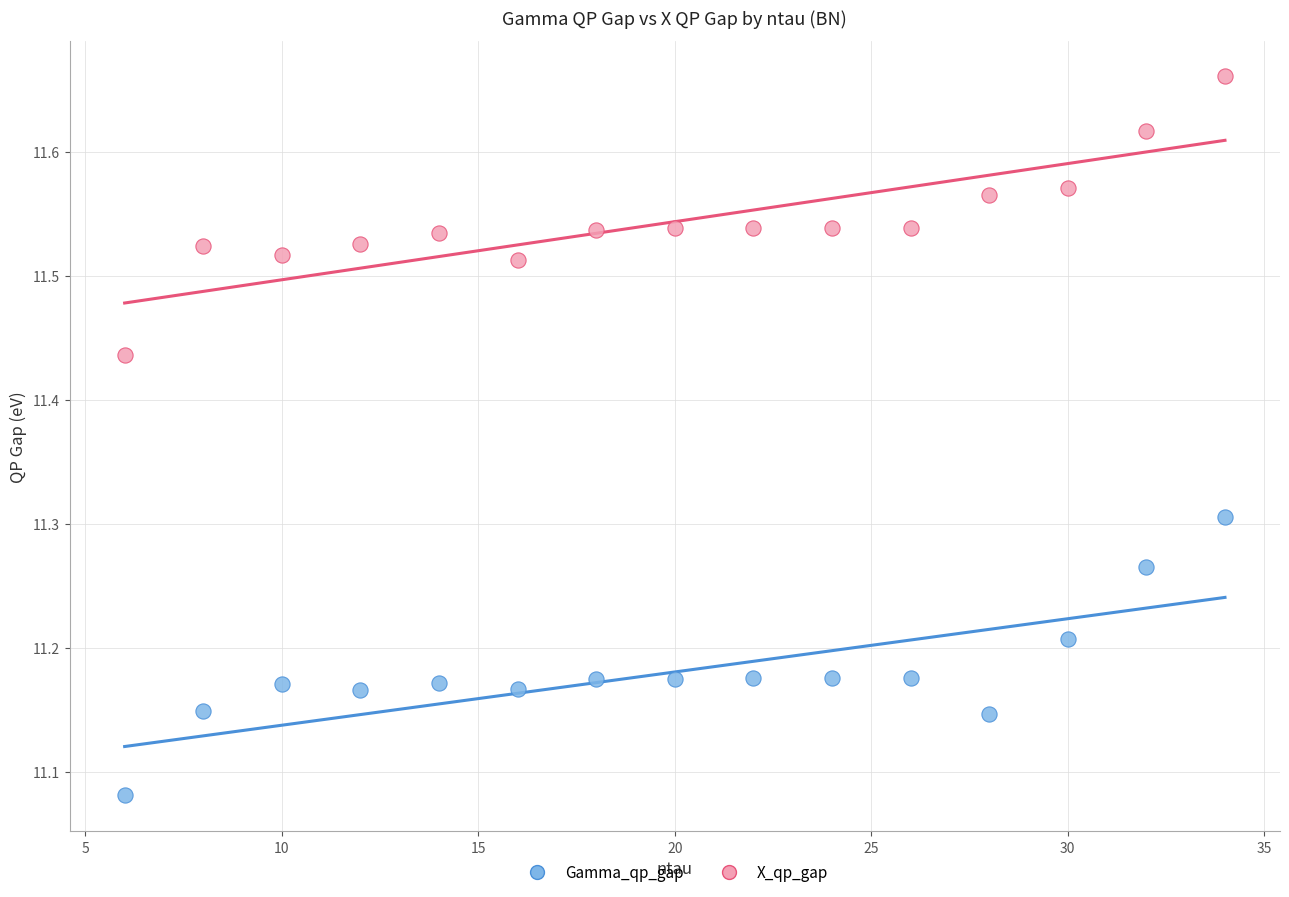

Across all data points, what is the range of X values (max minus min)?

28.0